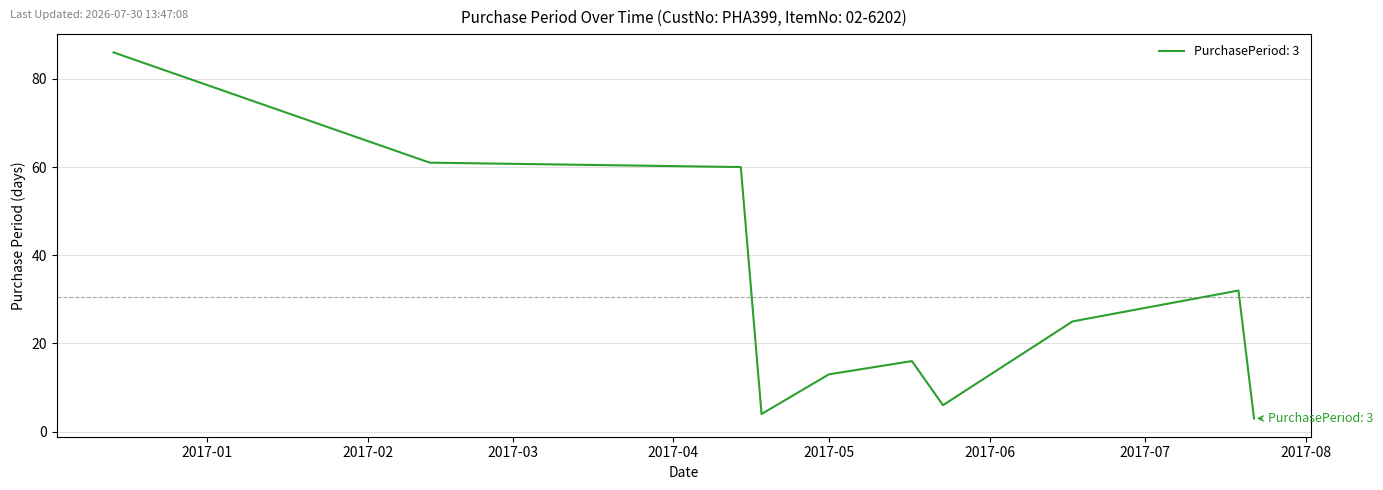

What is the label of the 3rd point from the left?

2017-04-14